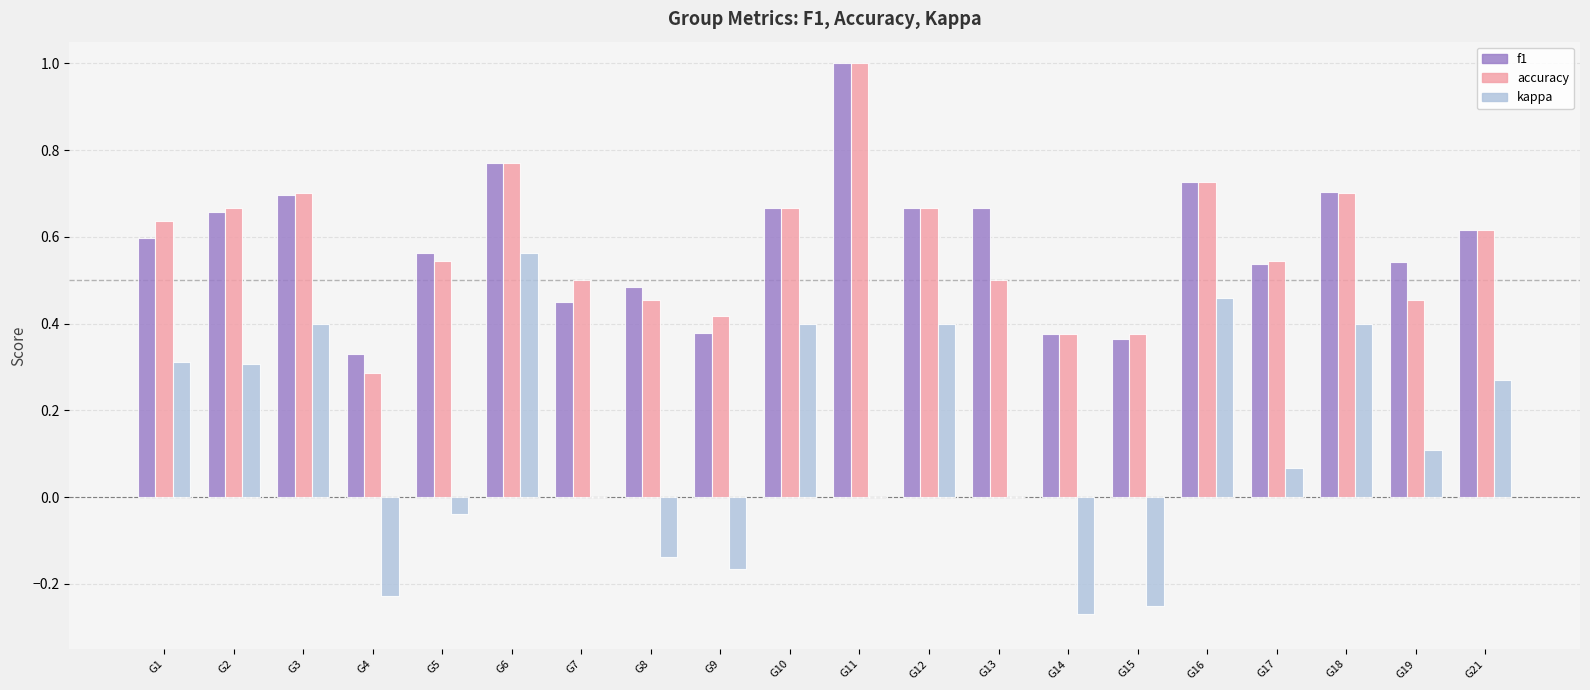

True or false: f1 has a value of 0.3 at G2.

False